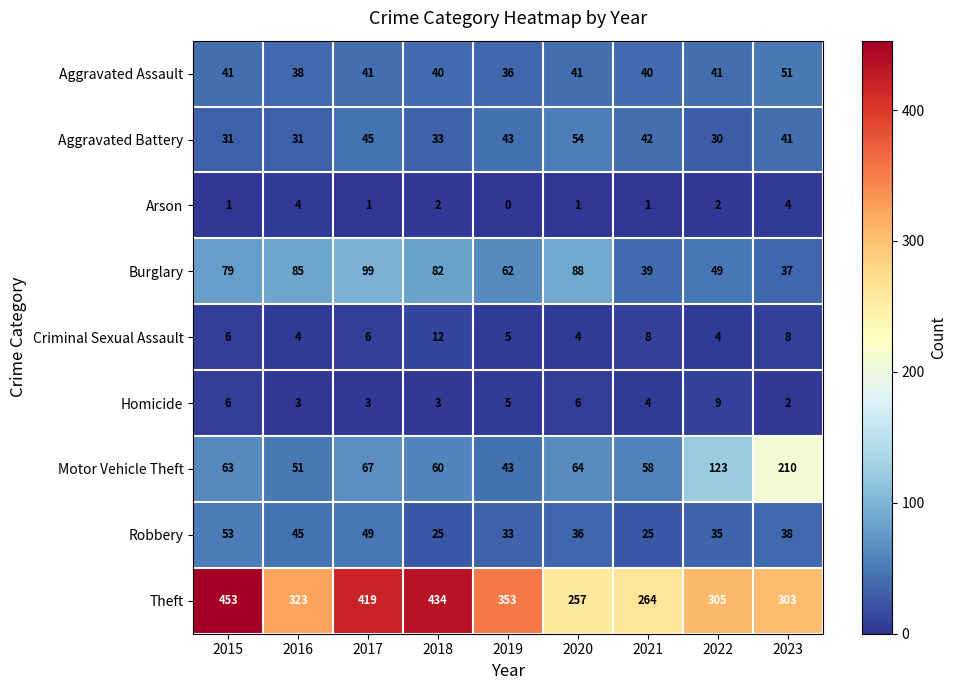

Which series has the largest range (max minus min)?

Theft